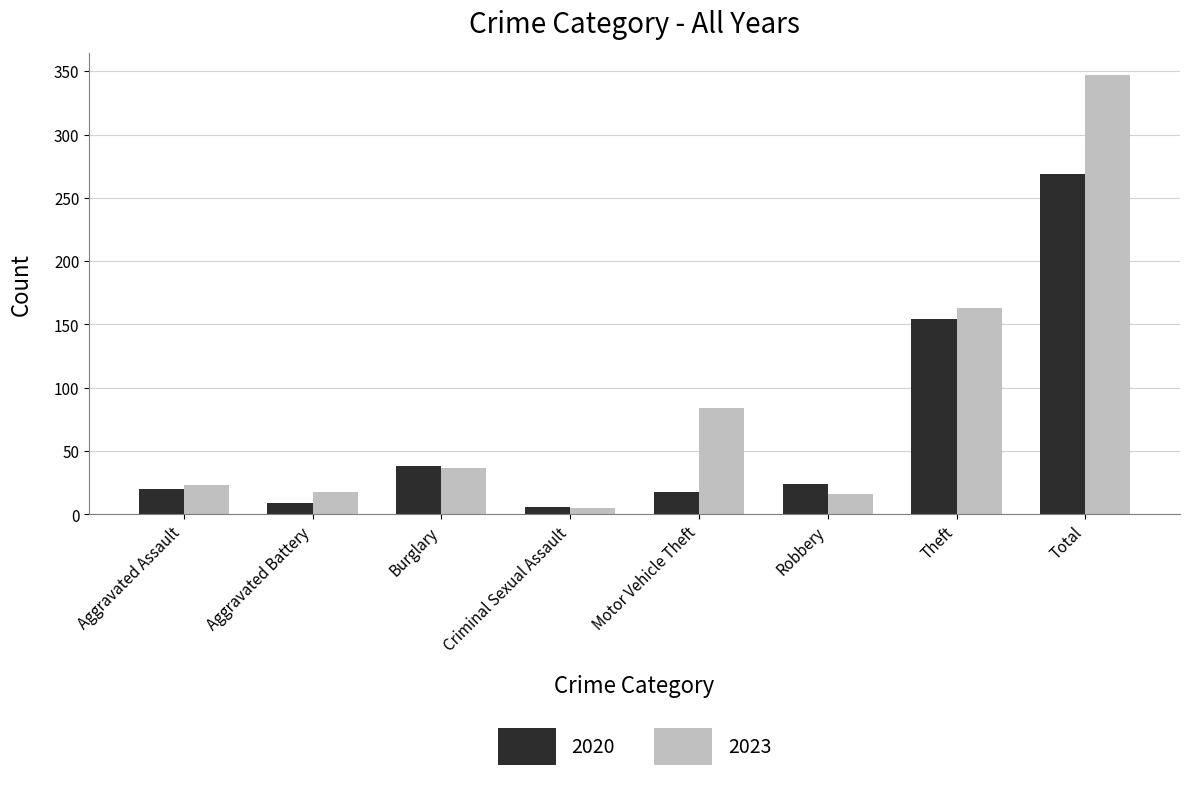

How many distinct data groups are displayed?

2